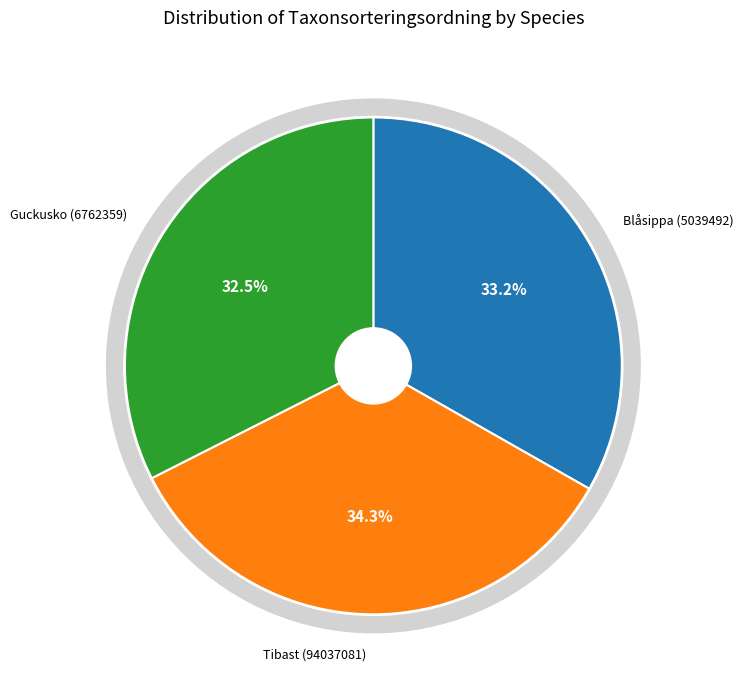

Is there any slice that represents more than half of the pie?

No